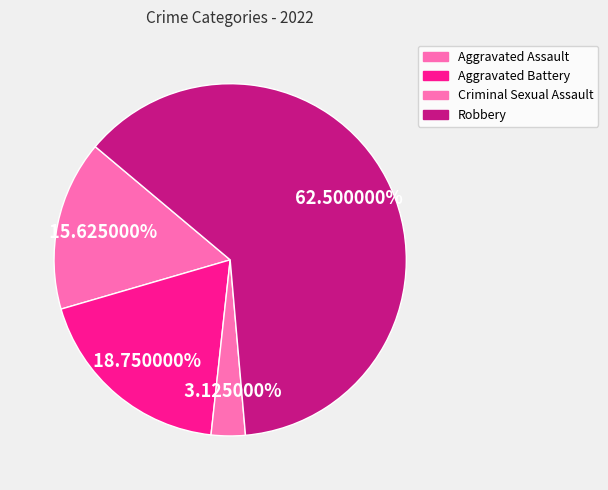

Count the number of slices in the pie.

4